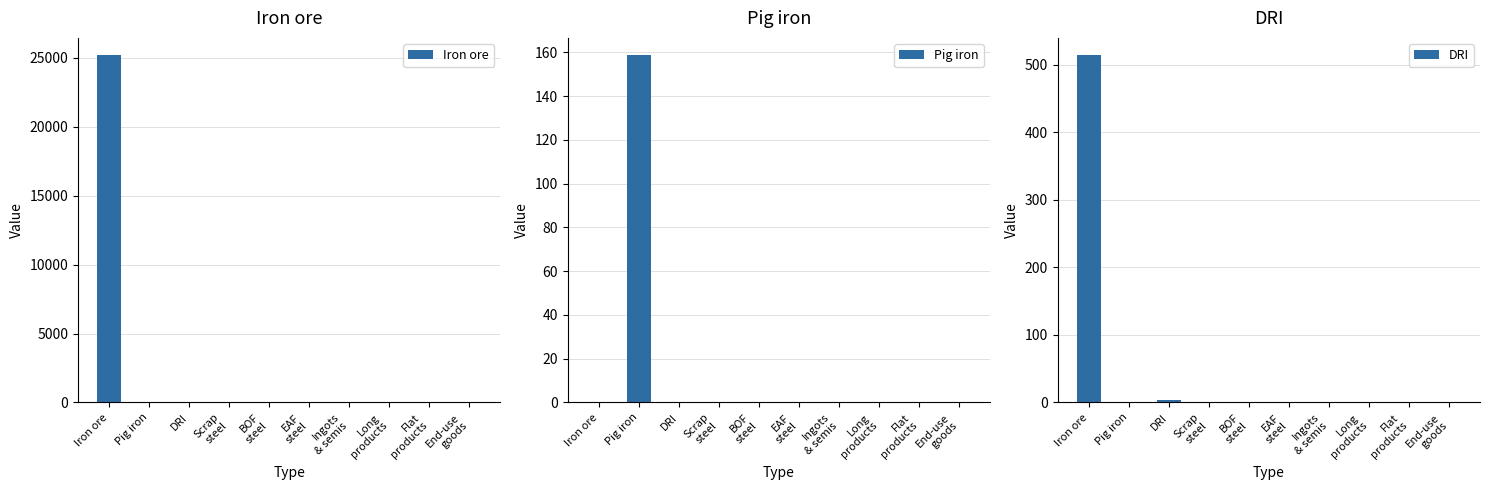

True or false: Pig iron has a value of 0.0 at Iron ore.

True